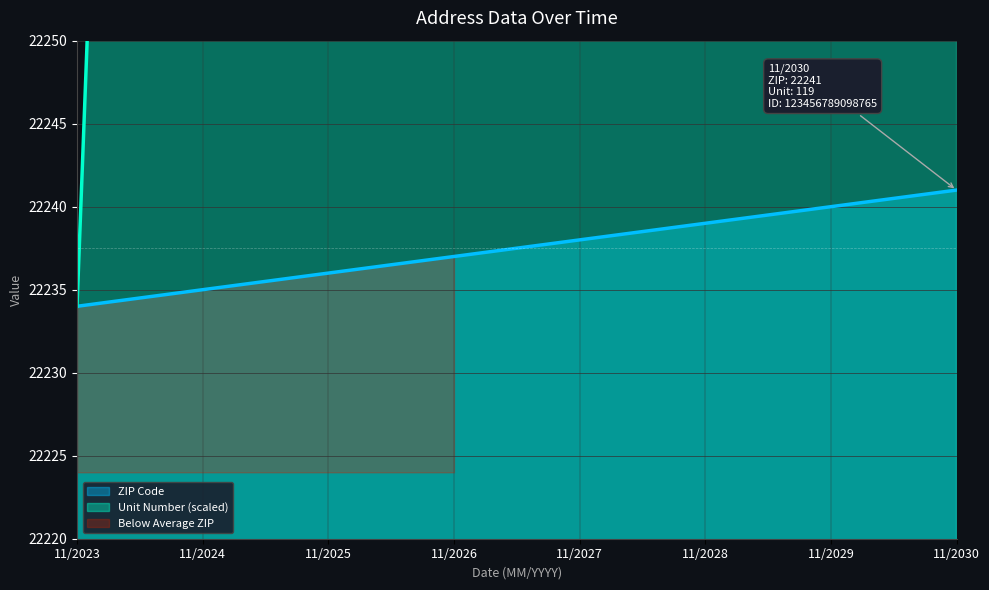

Reading right to left, what are all the values shown in this chart?

ZIP Code: 22241.0	22240.0	22239.0	22238.0	22237.0	22236.0	22235.0	22234.0
Unit Number: 23623.6	23425.1	23226.6	23028.1	22829.6	22631.0	22432.5	22234.0